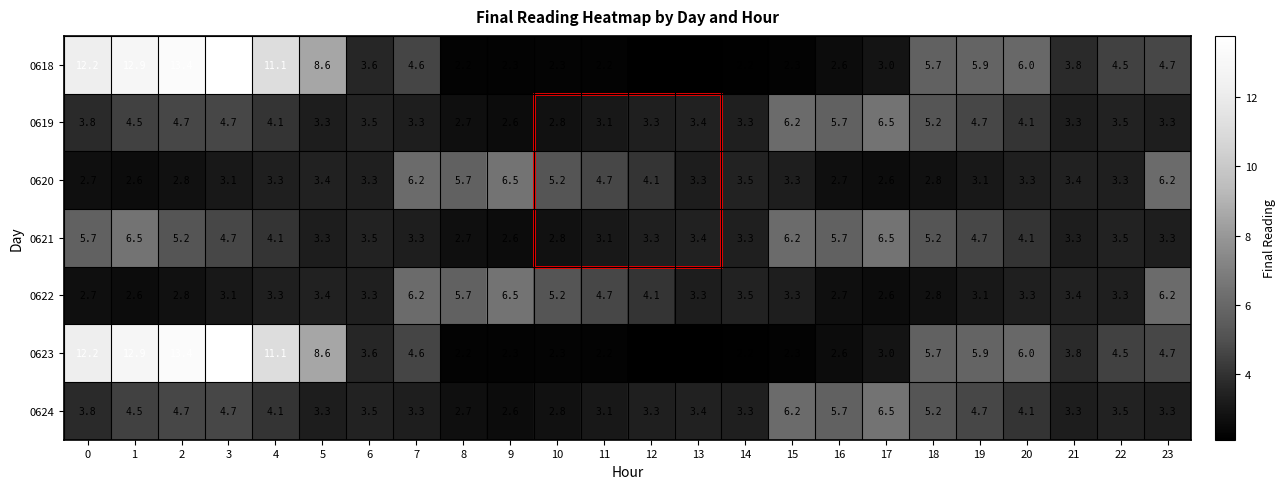

The 0621 series shows 2.0 at 23. True or false?

False